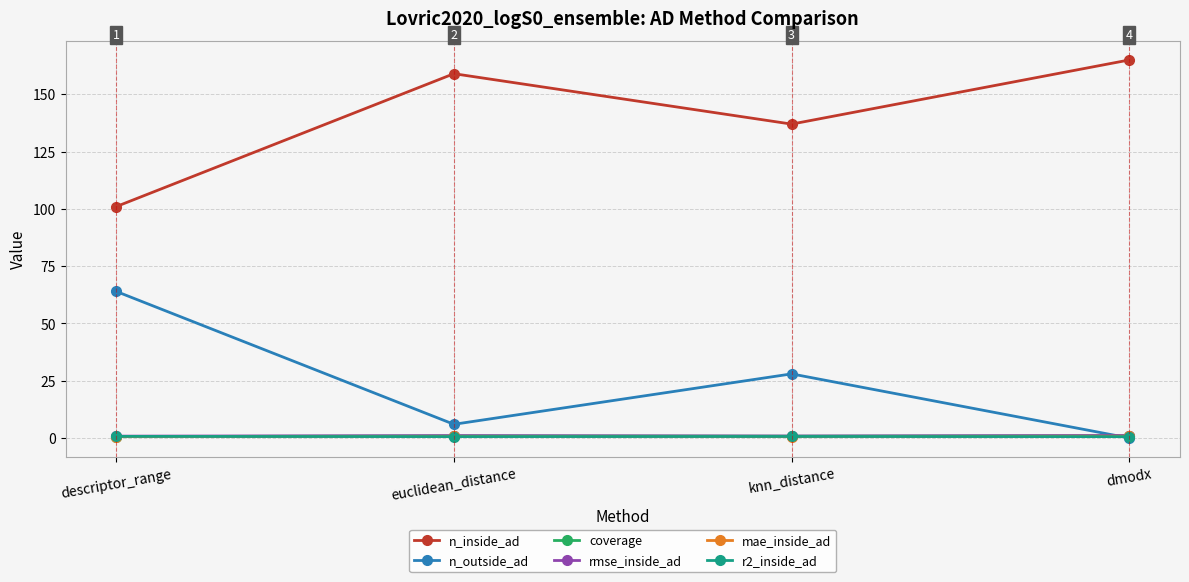

Which label corresponds to the largest value in the chart?

dmodx